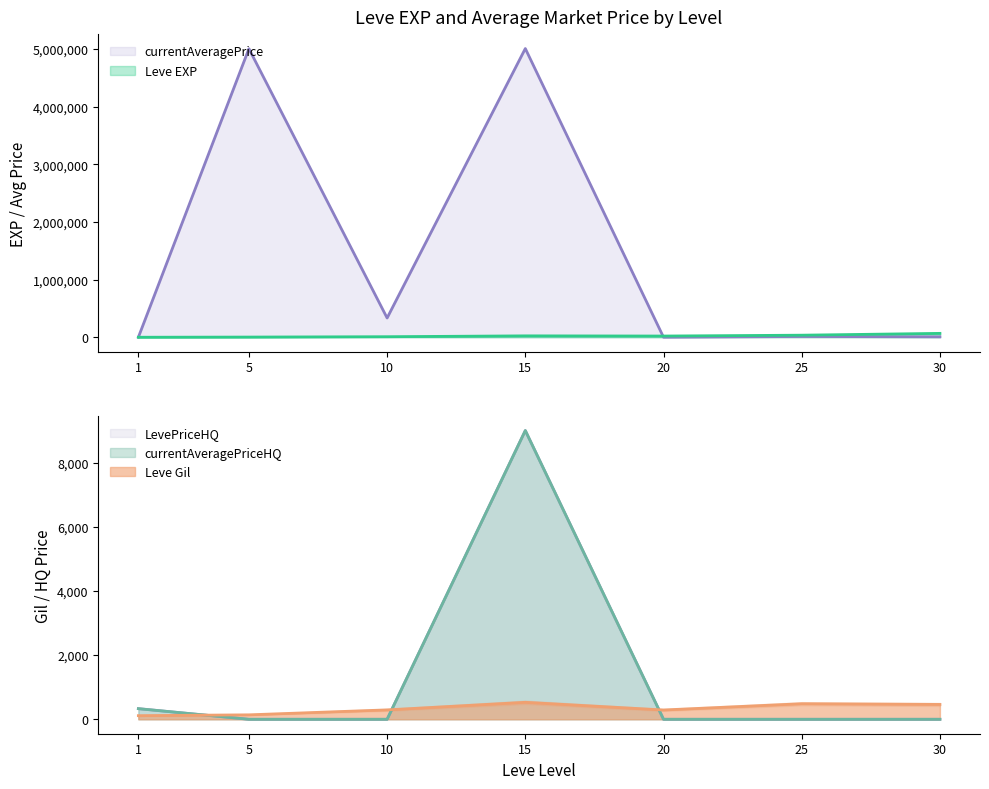

At which category does Leve Gil reach its first local peak?

15